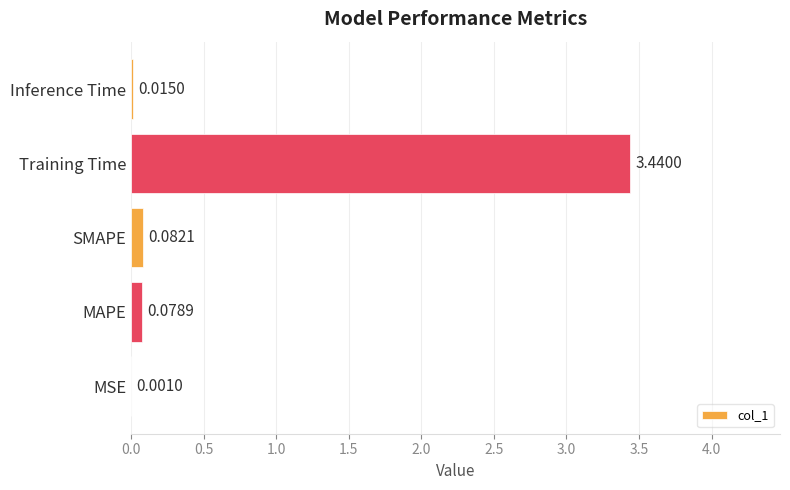

Between MSE and Training Time, which is larger?

Training Time